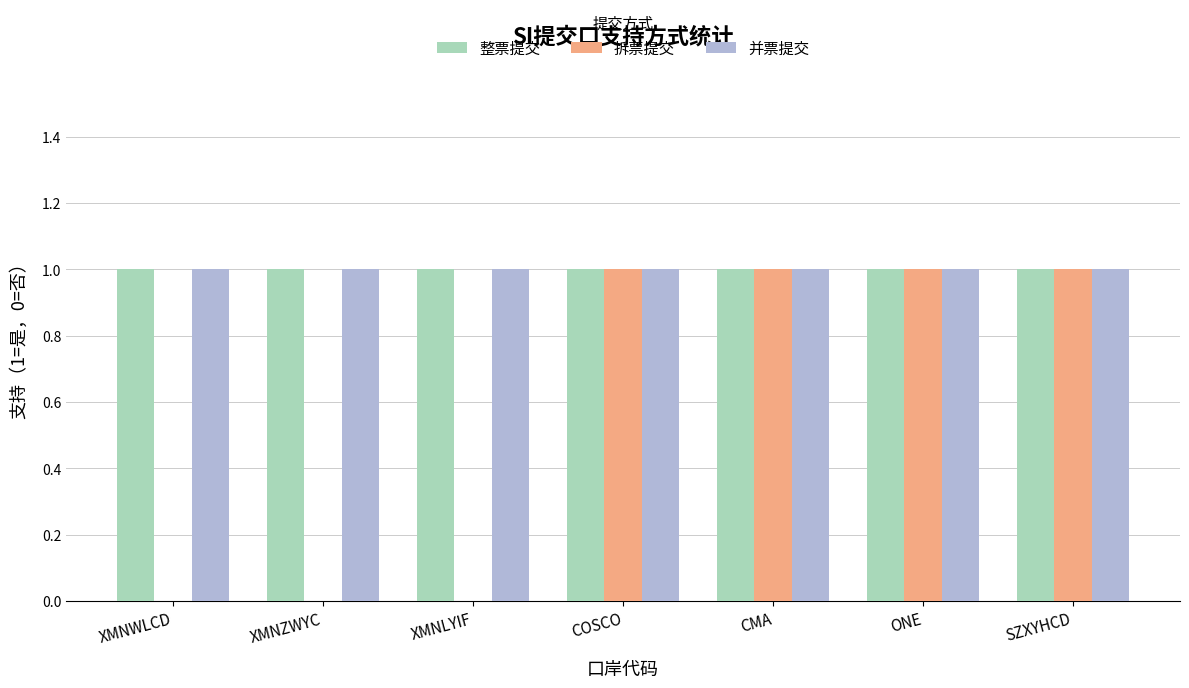

Which series changed the most between XMNZWYC and CMA?

拆票提交